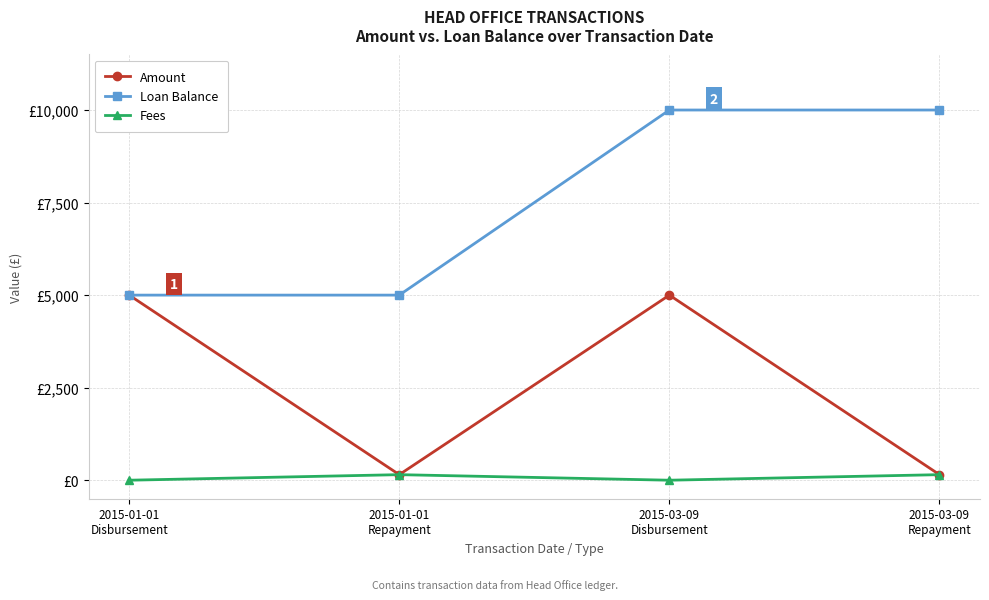

What is the label of the 4th point from the right?

2015-01-01
Disbursement